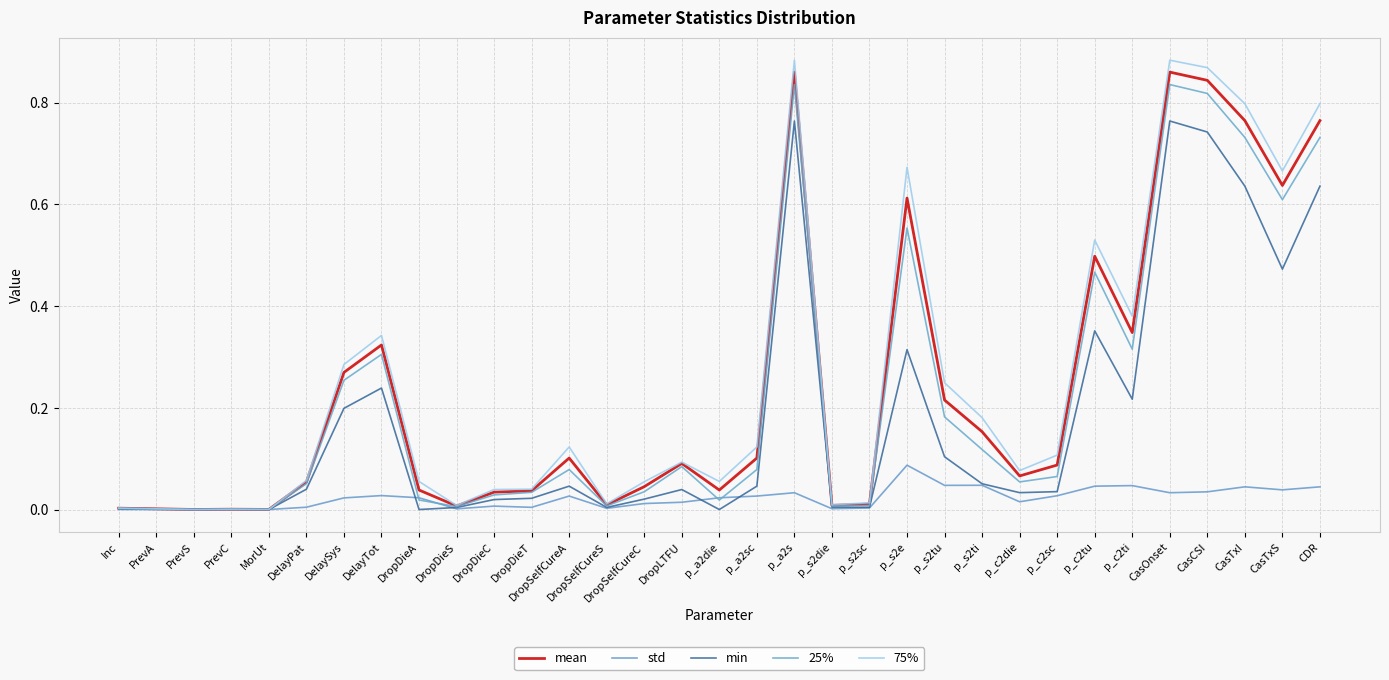

How many interior local peaks does the 25% series have?

8